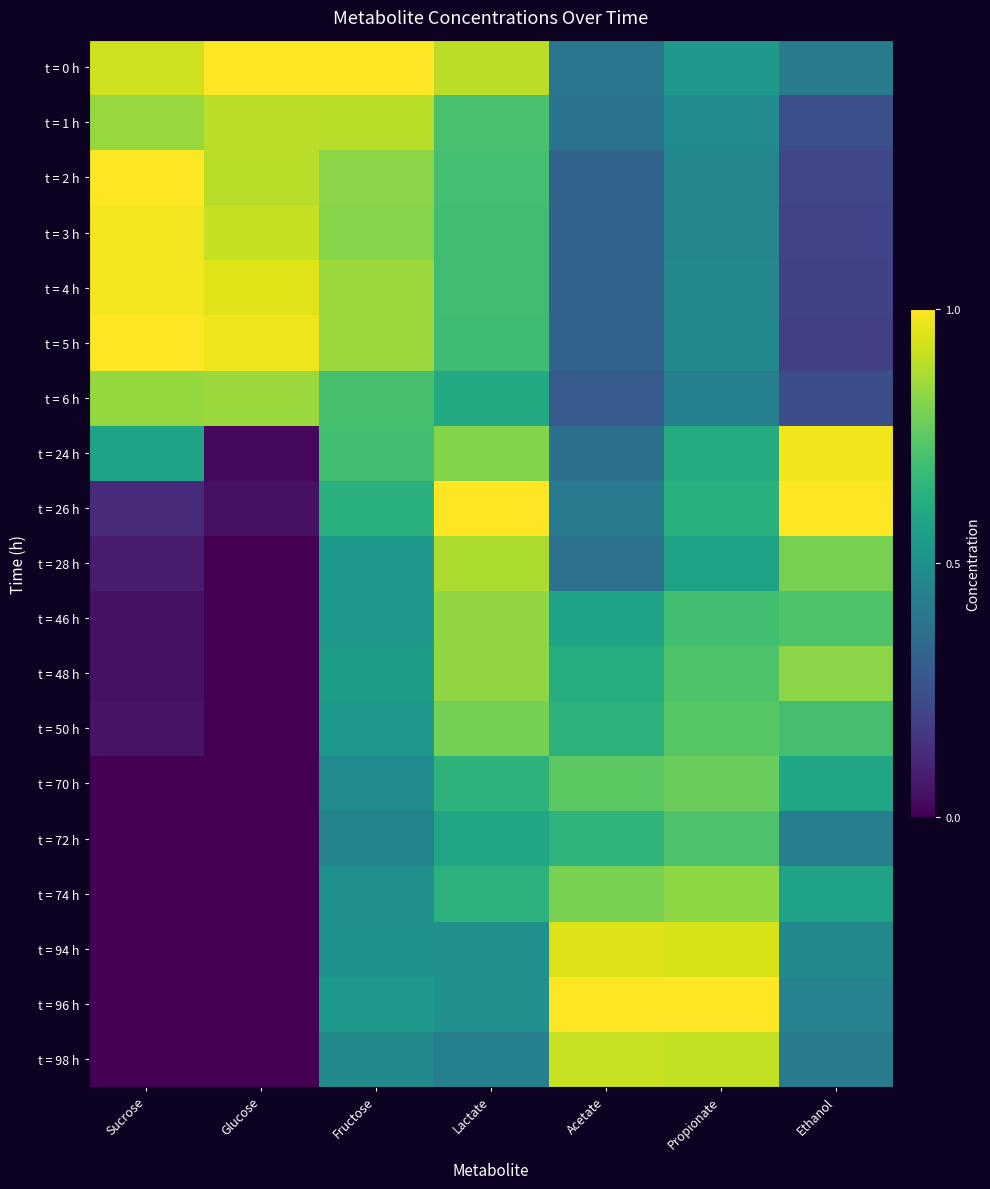

What is the maximum value shown in the chart?

1.0